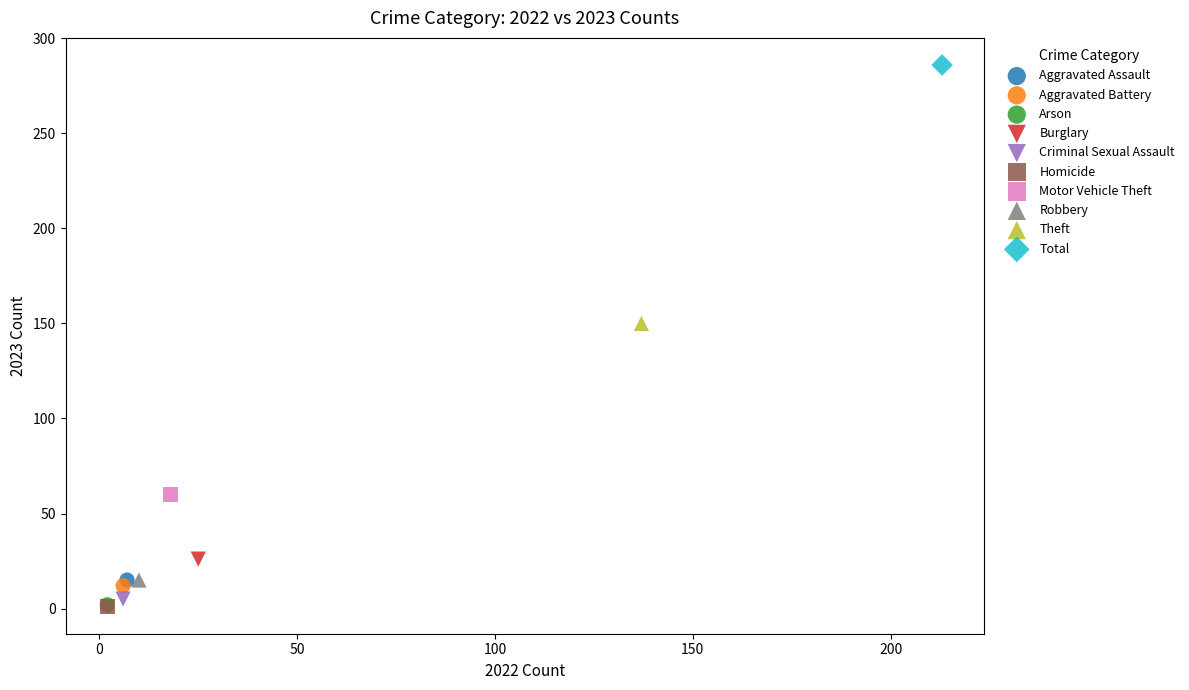

What are all the series names shown in the legend?

Aggravated Assault, Aggravated Battery, Arson, Burglary, Criminal Sexual Assault, Homicide, Motor Vehicle Theft, Robbery, Theft, Total